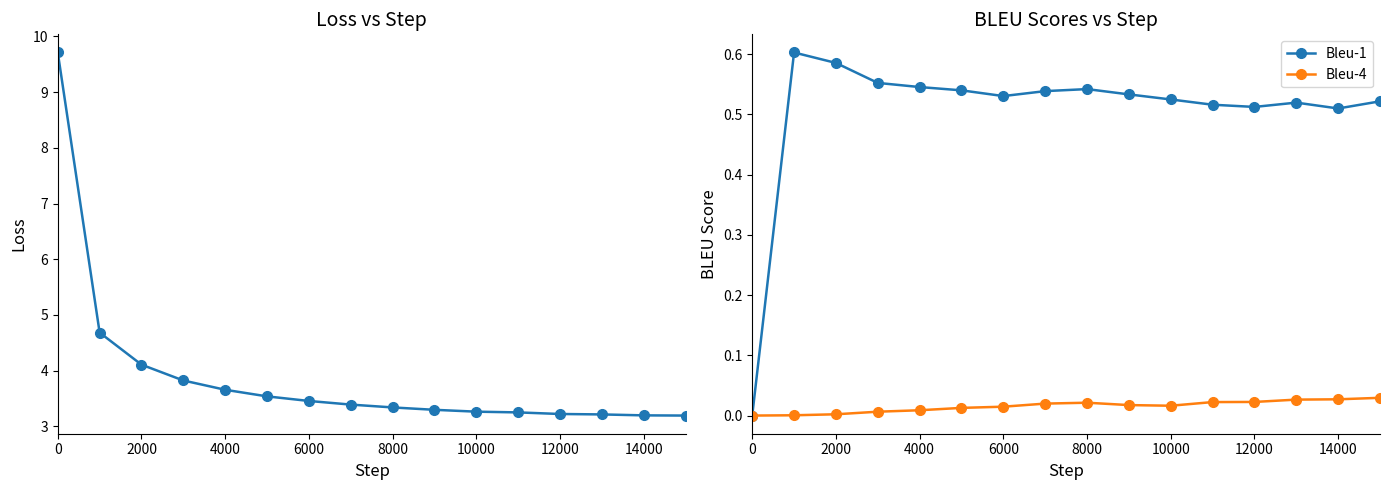

How many data points in Bleu-4 are above 0?

15